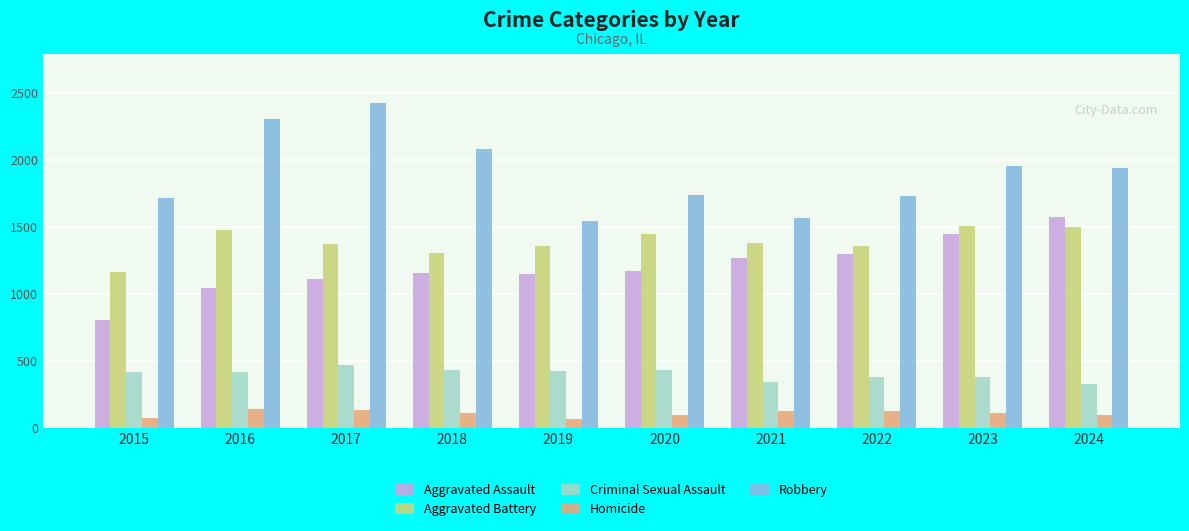

The Aggravated Battery series shows 1357 at 2022. True or false?

True